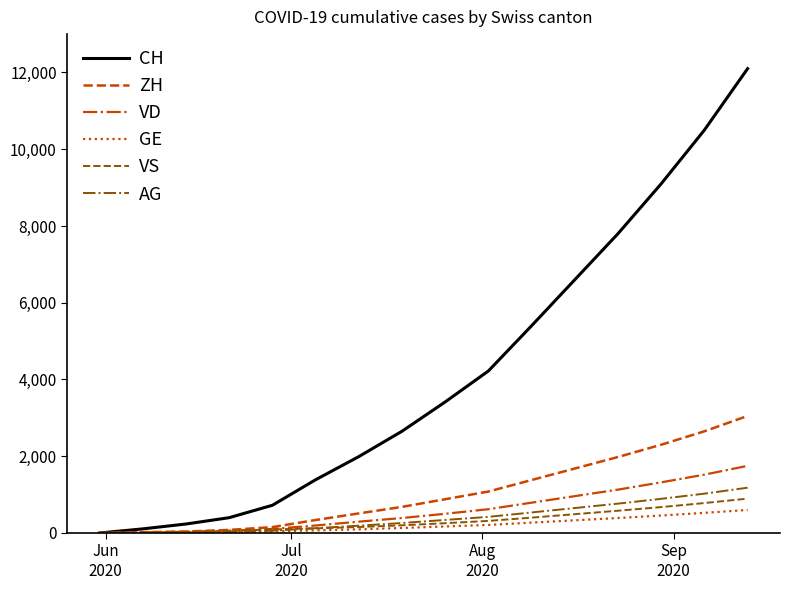

Which series has the widest spread of values?

CH